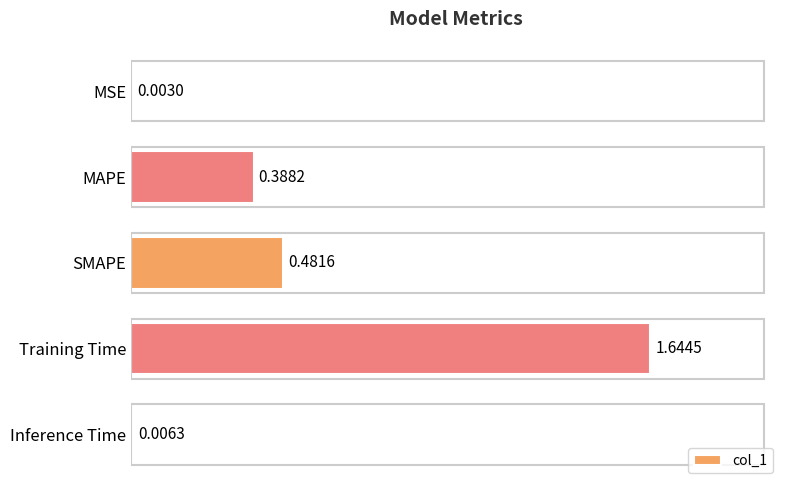

Where is the data nearest to the value 0?

MSE